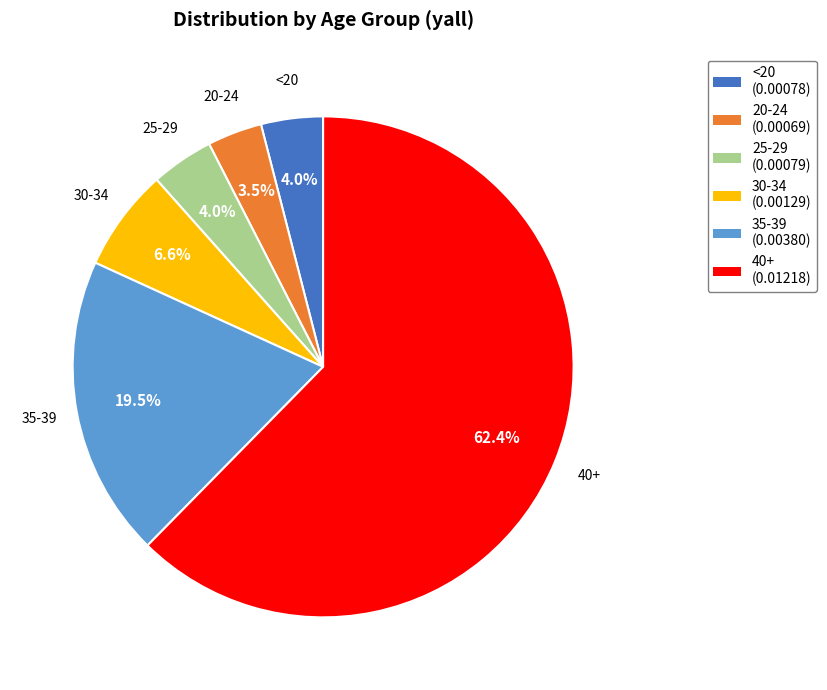

Combined, do <20 and 40+ account for over 50%?

Yes